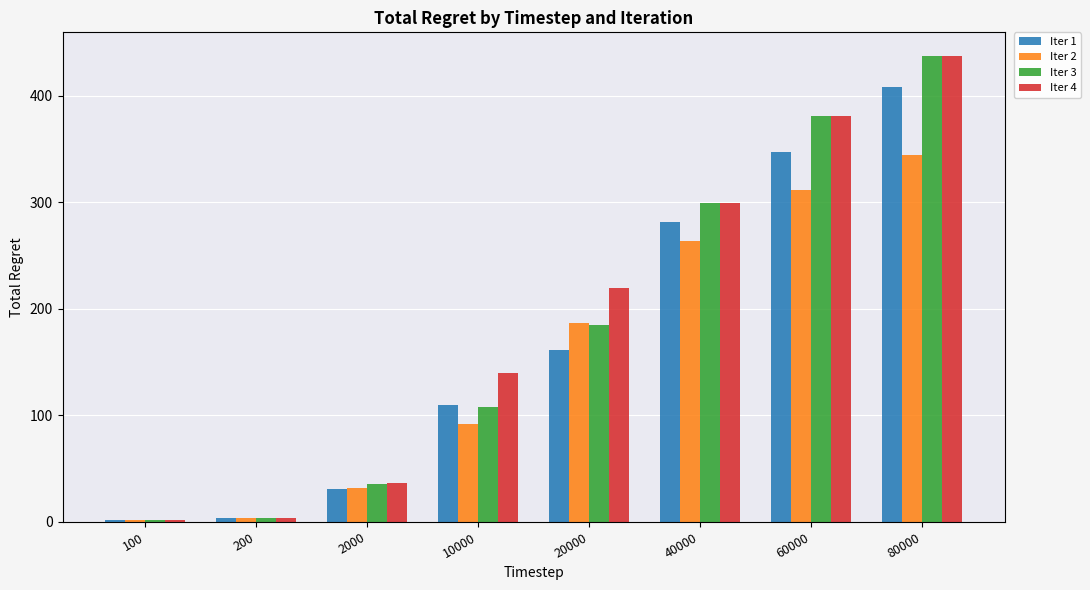

What is the value of the Iter 1 bar at the 8th from the left?

408.0